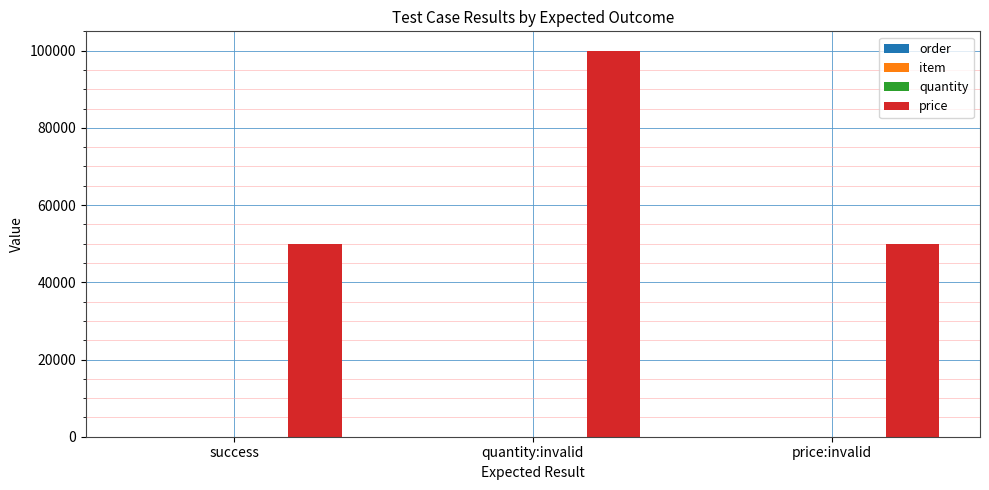

How many groups of bars are there?

3